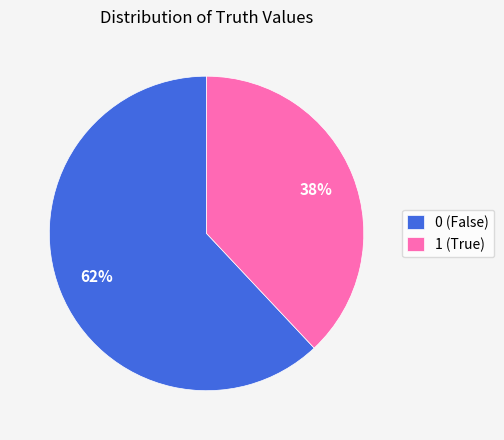

Rank the categories by value from highest to lowest.

0, 1